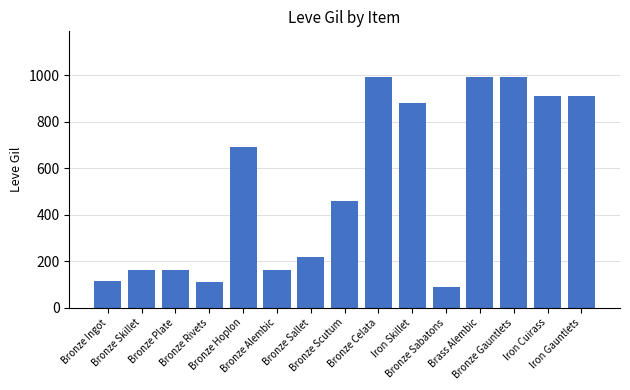

What is the change in value from Bronze Gauntlets to Iron Gauntlets?

-80